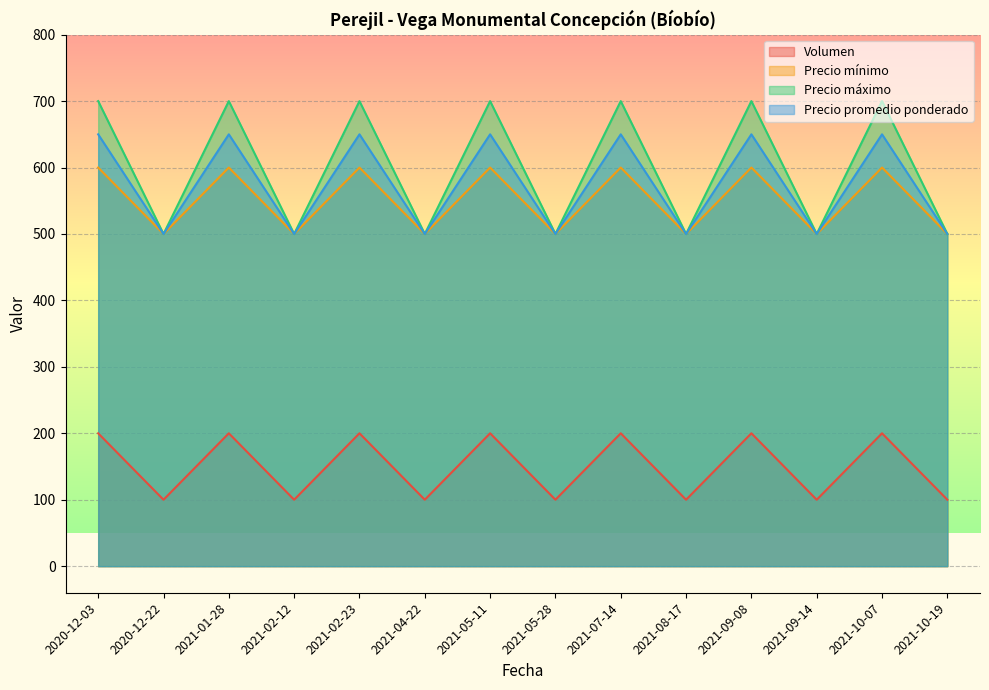

What is the maximum value for Precio promedio ponderado?

650